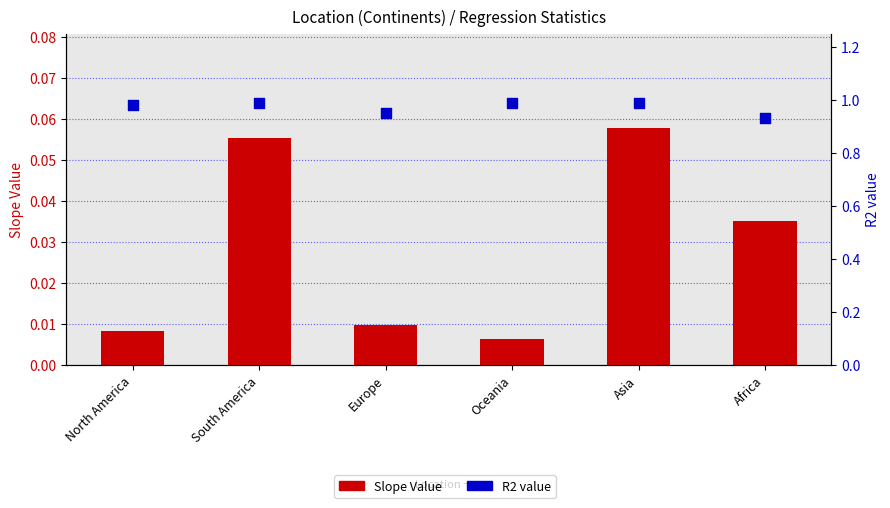

At how many categories does at least one series exceed 0?

6